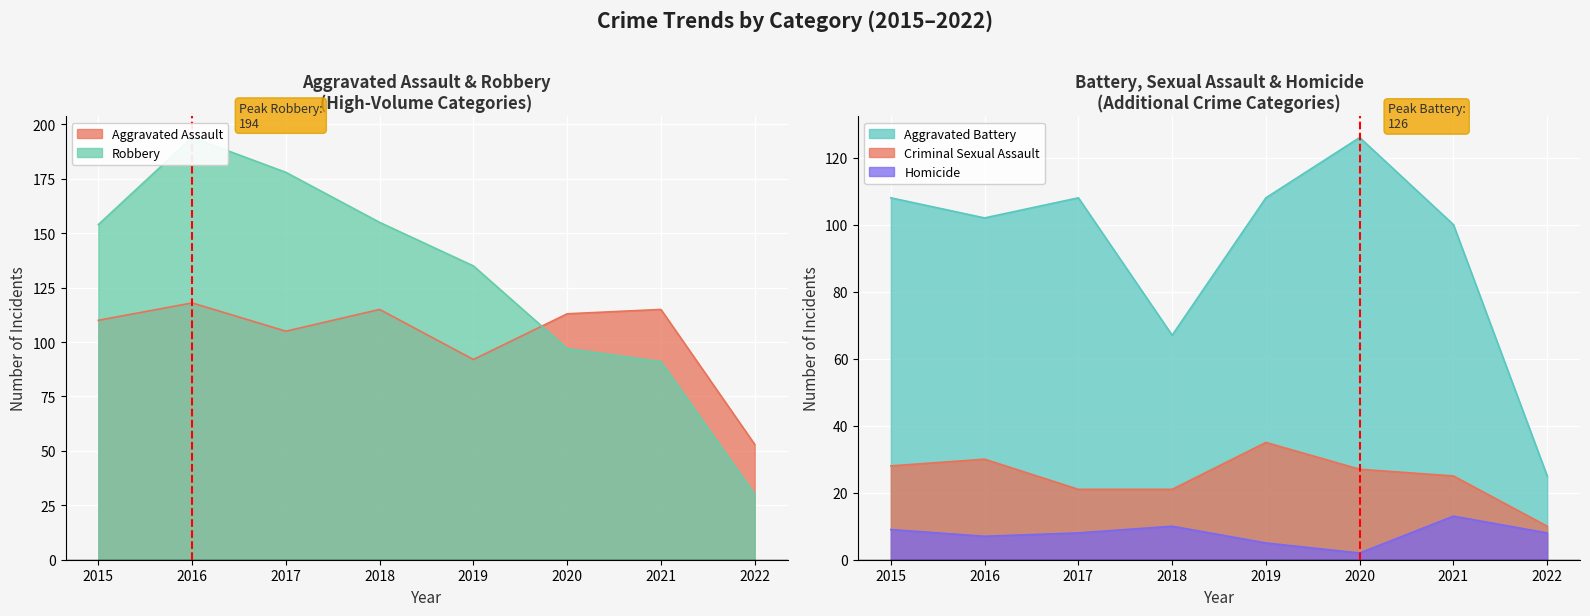

What is the sum of the Criminal Sexual Assault values at 2017 and 2018?

42